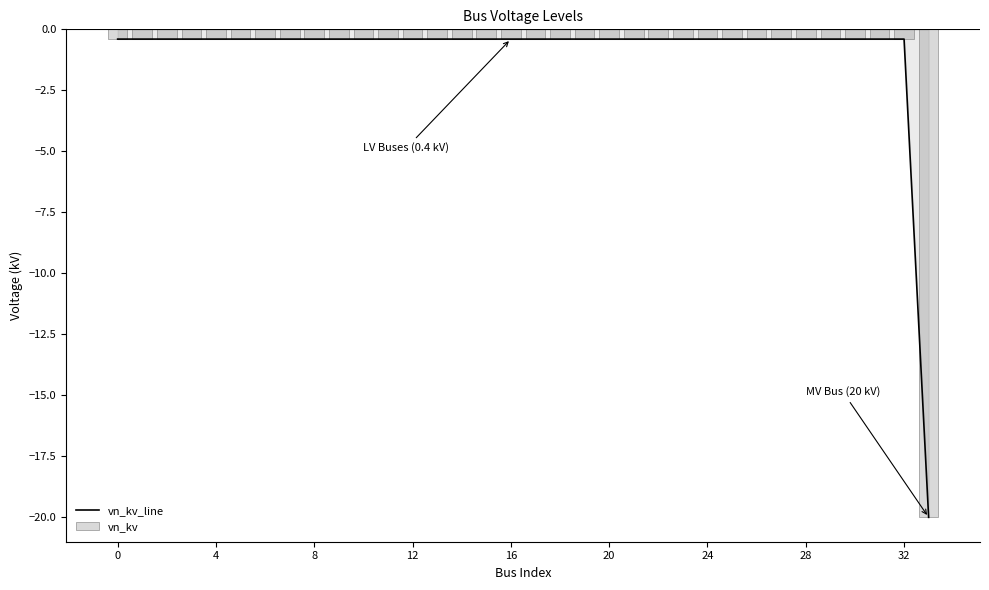

The value of vn_kv at 27 is -0.4. True or false?

True